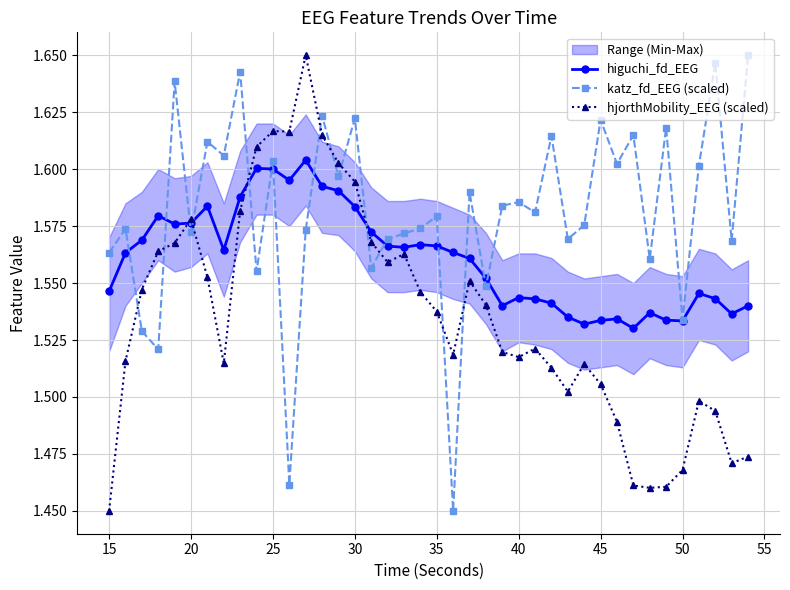

How many hjorthMobility_EEG (scaled) values are between 1 and 2?

40